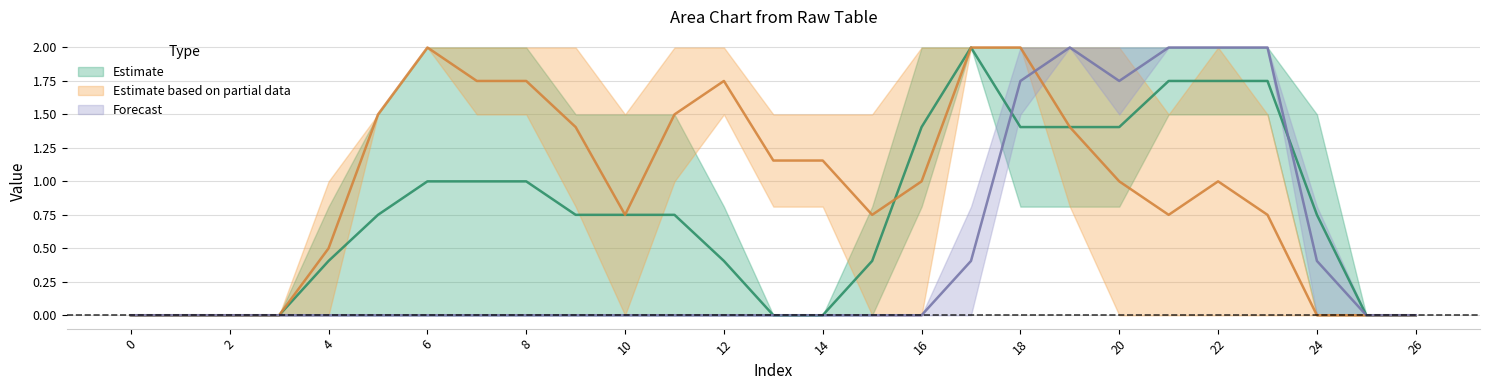

Does the chart have visible grid lines?

Yes